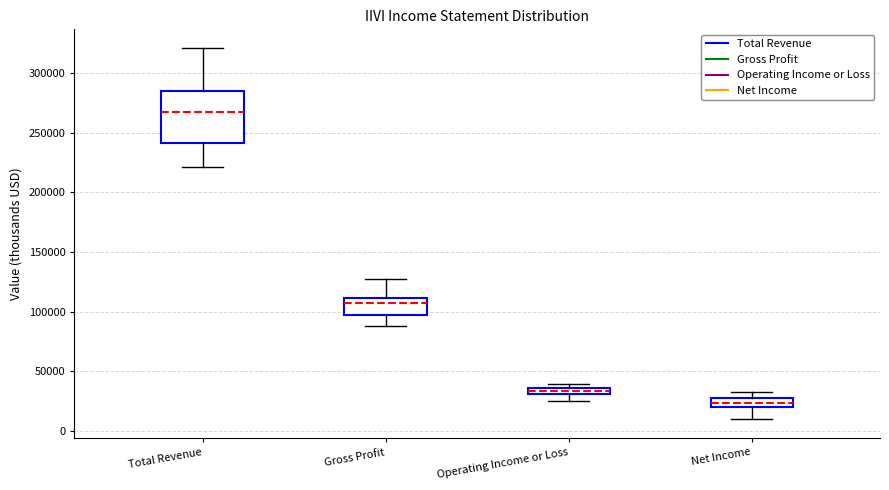

Which box is the tallest, from its lower edge to its upper edge?

Total Revenue